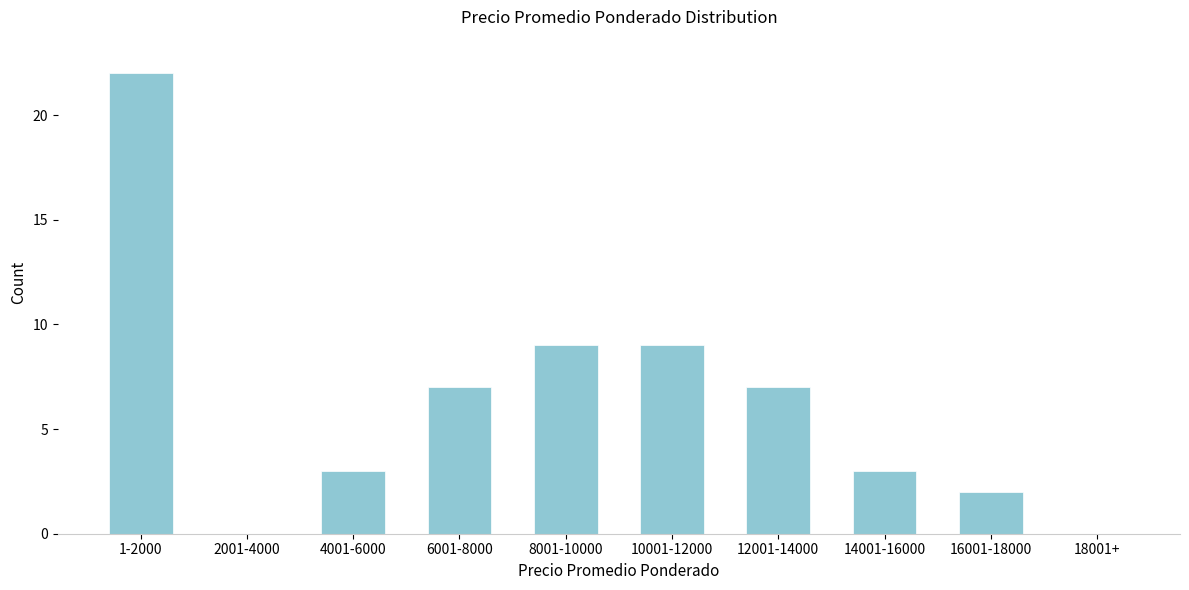

Reading right to left, list all the values displayed in this chart.

18001+=0	16001-18000=2	14001-16000=3	12001-14000=7	10001-12000=9	8001-10000=9	6001-8000=7	4001-6000=3	2001-4000=0	1-2000=22